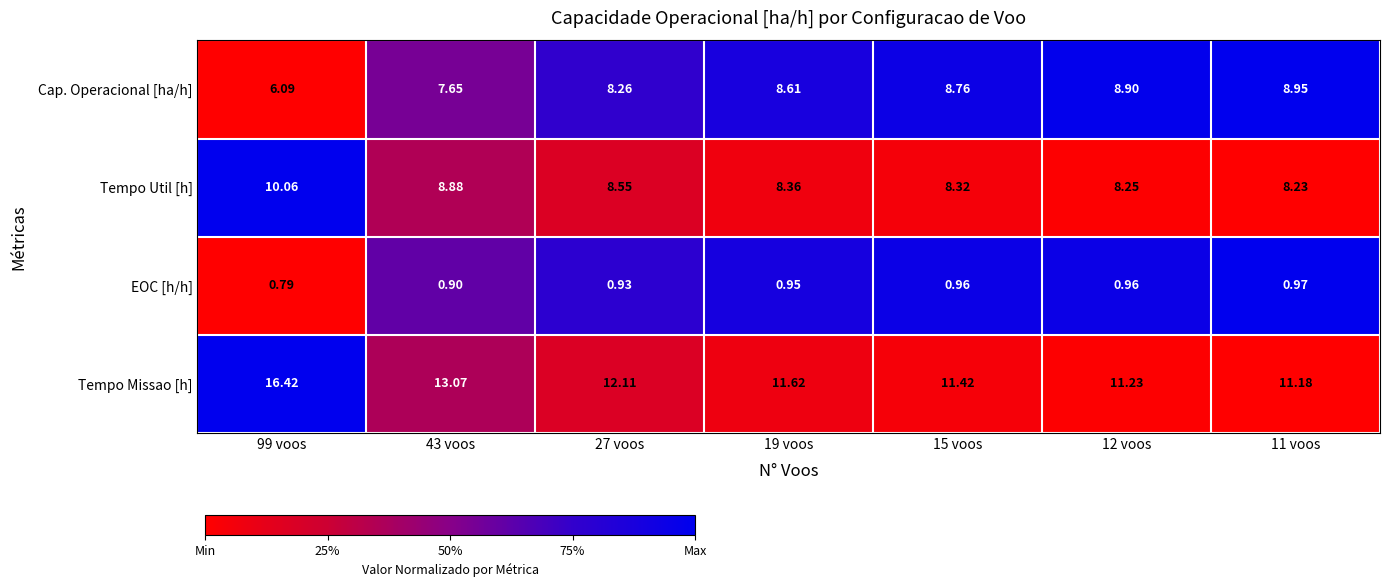

Which category has the highest value across all series?

99 voos